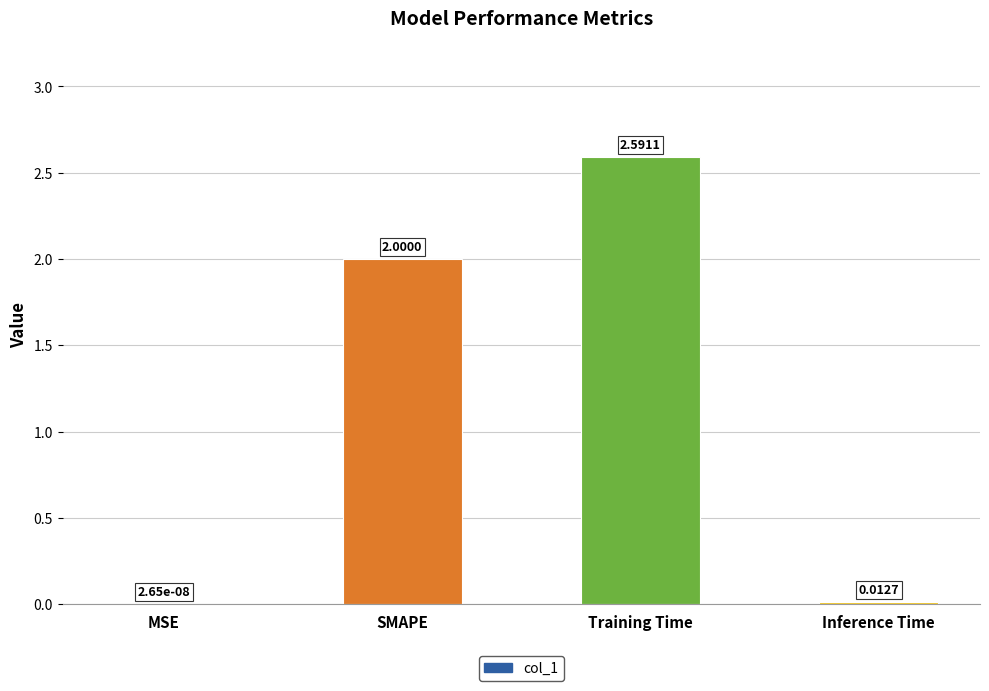

How many series are shown in this chart?

1